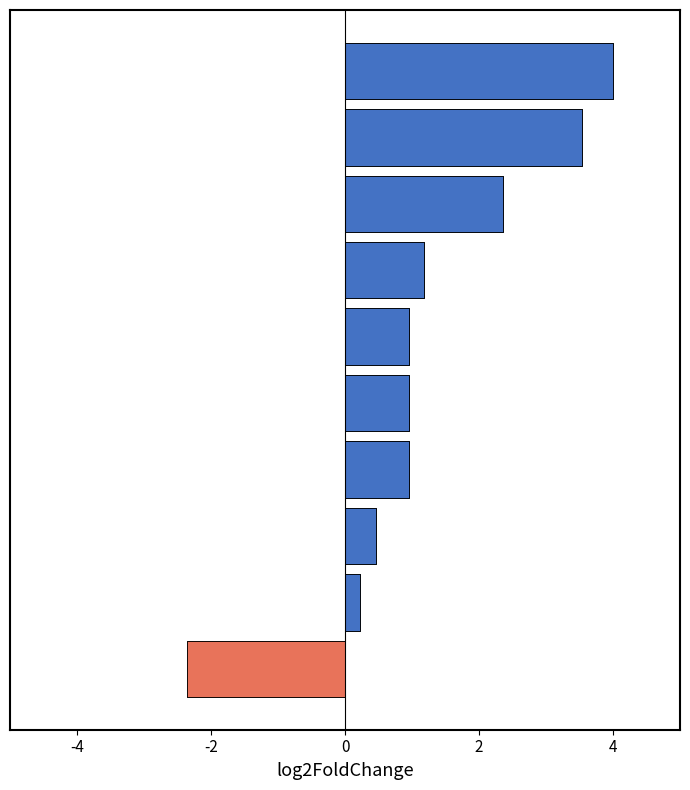

What is the value of the 5th bar from the left?

1.0